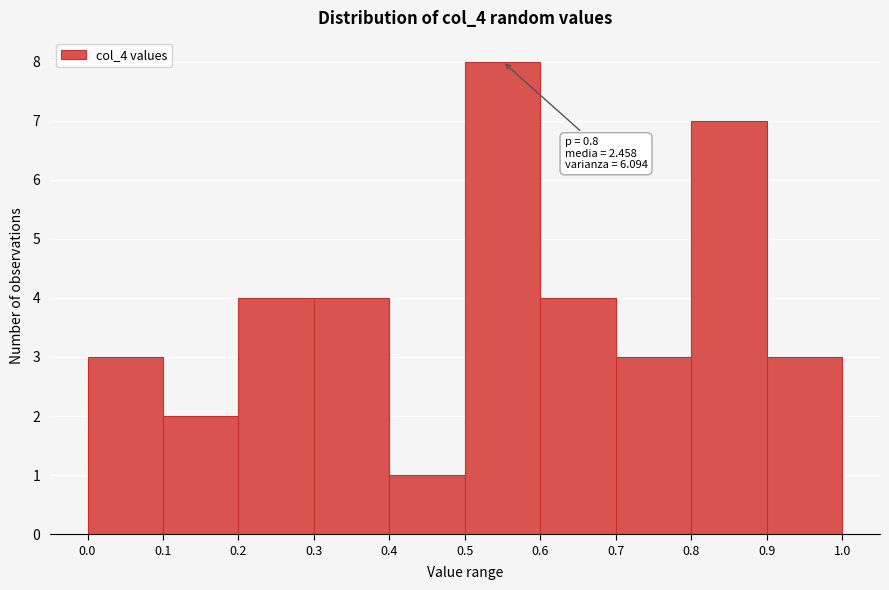

Over which range of the x-axis is the bar tallest?

0.5 to 0.6